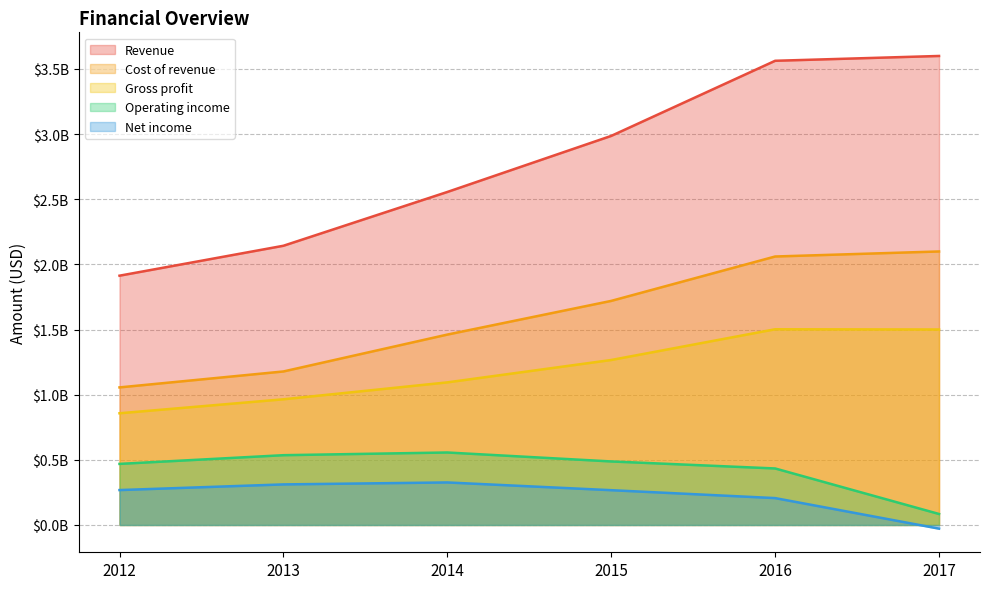

Which series has the largest total across all categories?

Revenue